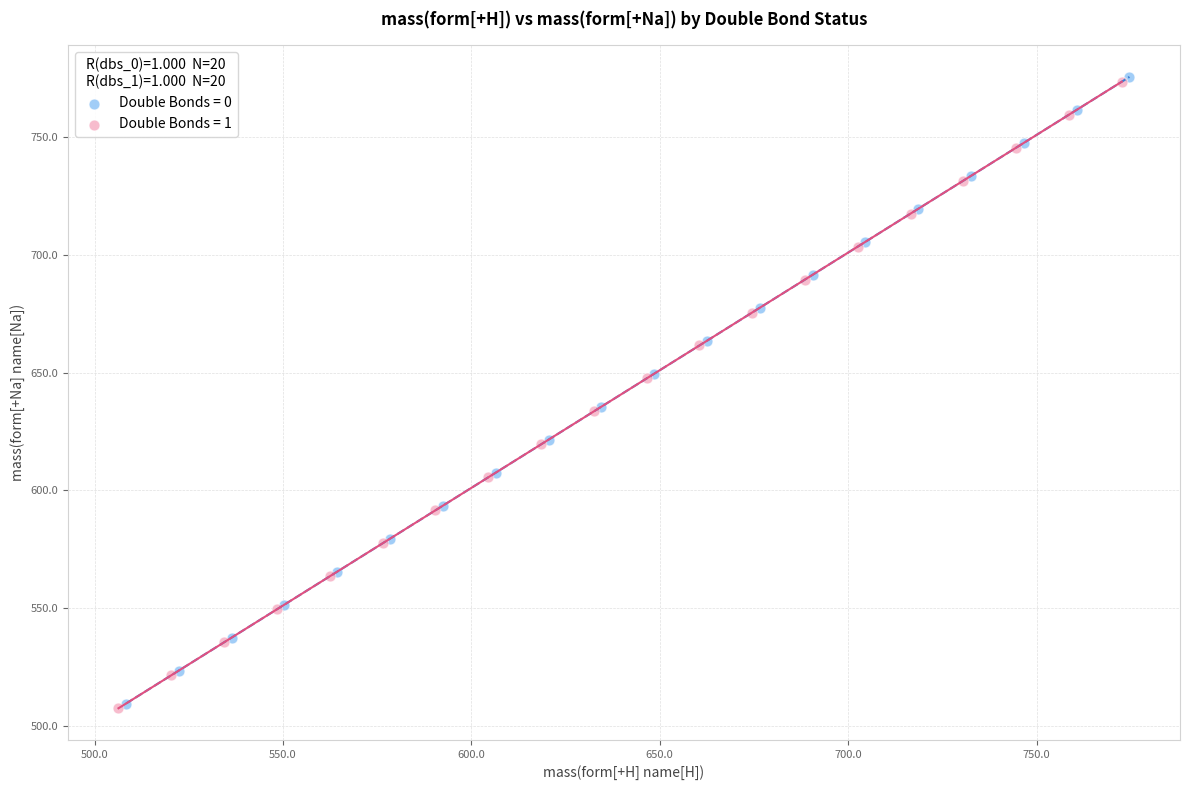

What are all the series names shown in the legend?

Double Bonds = 0, Double Bonds = 1